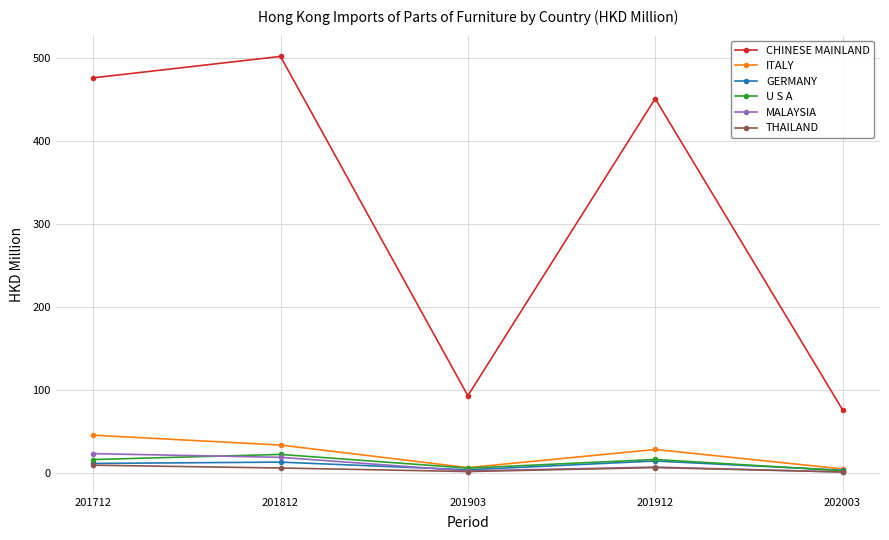

What is the greatest value displayed?

501.9